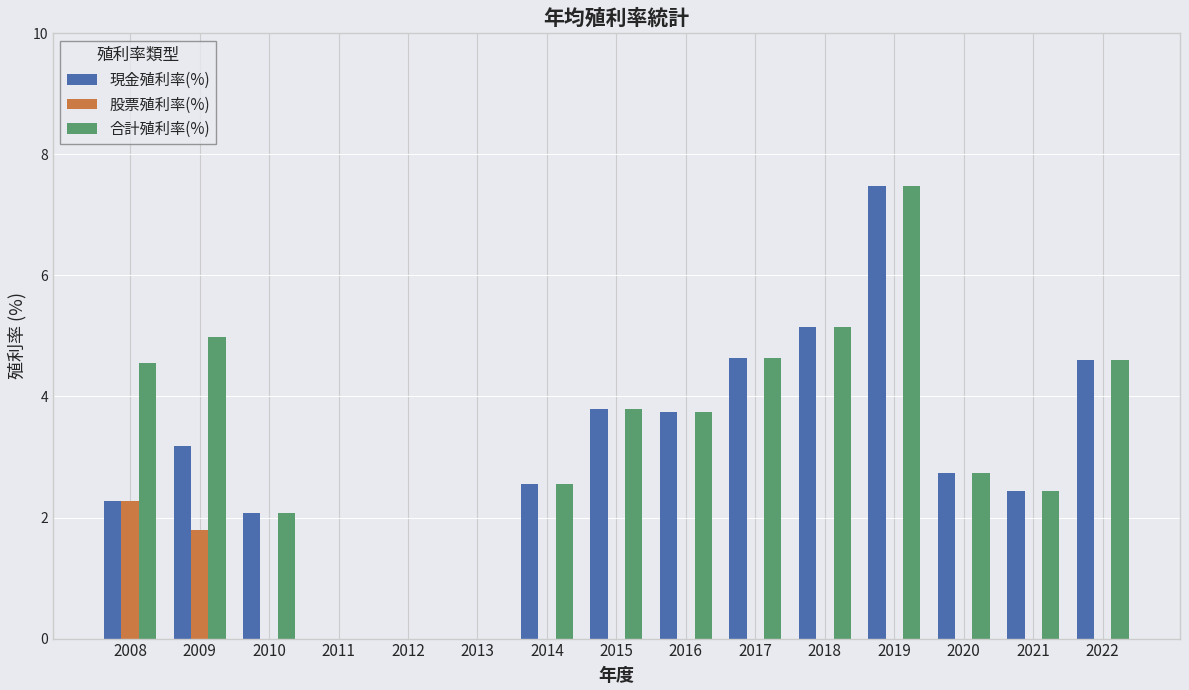

What is the sum of all 合計殖利率(%) values?

48.7